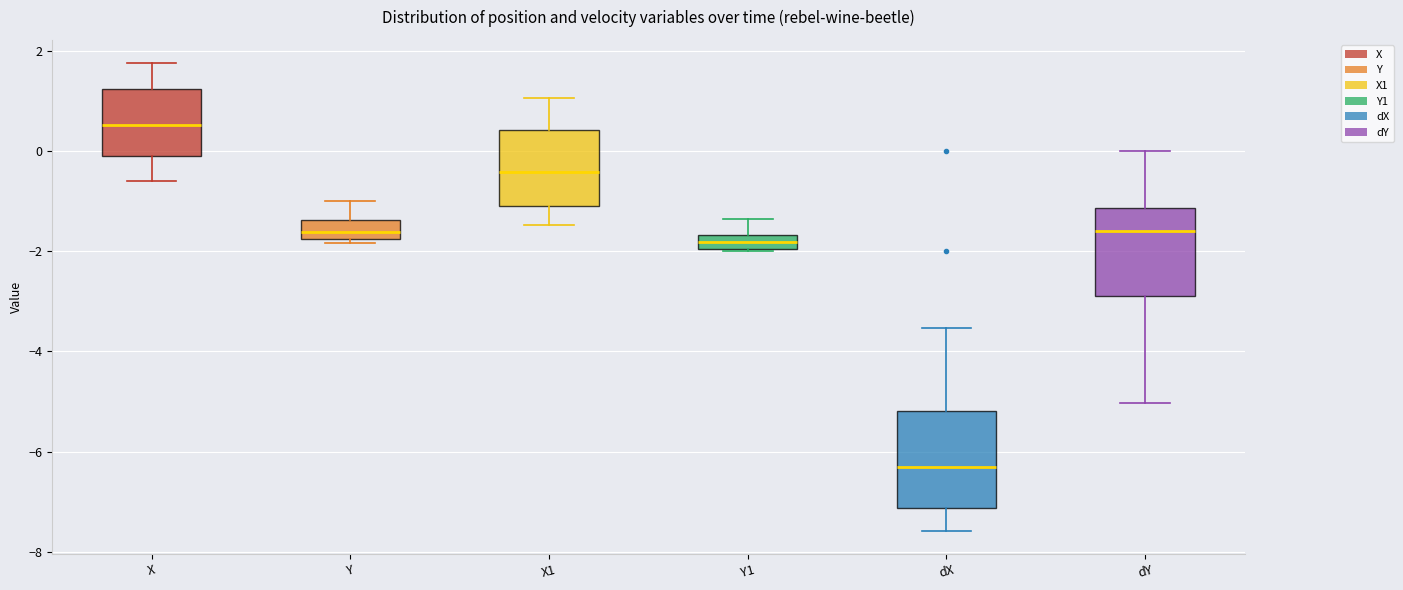

Which box's median line is the lowest?

dX